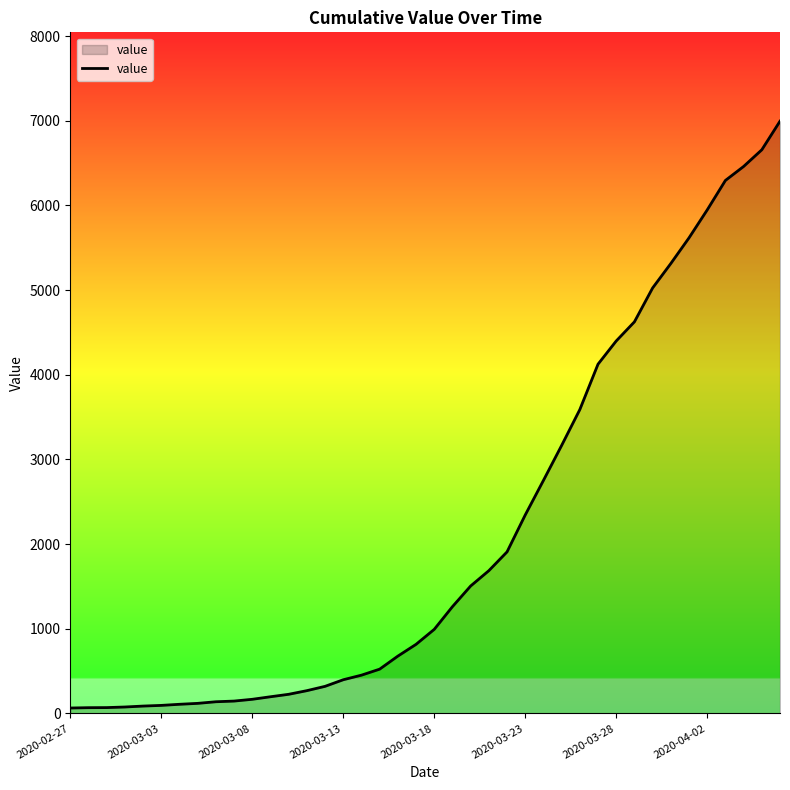

What is the difference between the maximum and minimum values?

6931